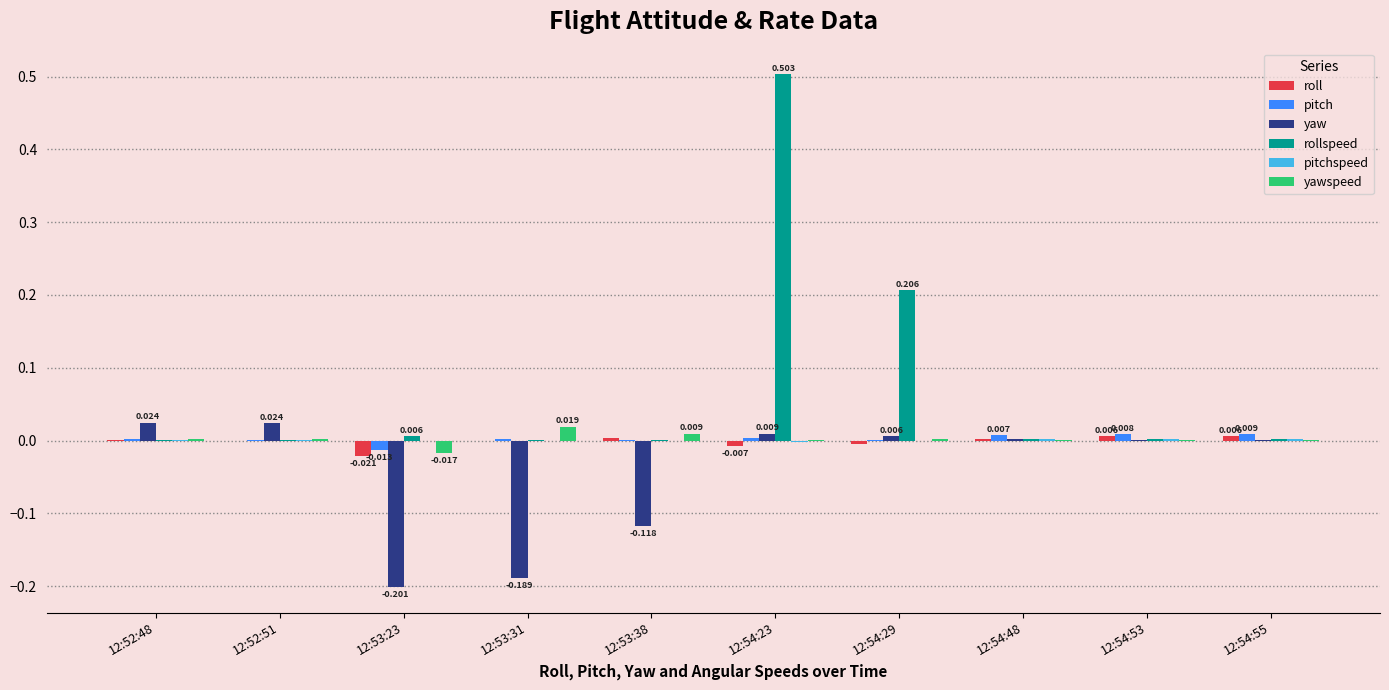

Is the value of yaw at 12:53:38 greater than the value of pitch at 12:54:53?

No